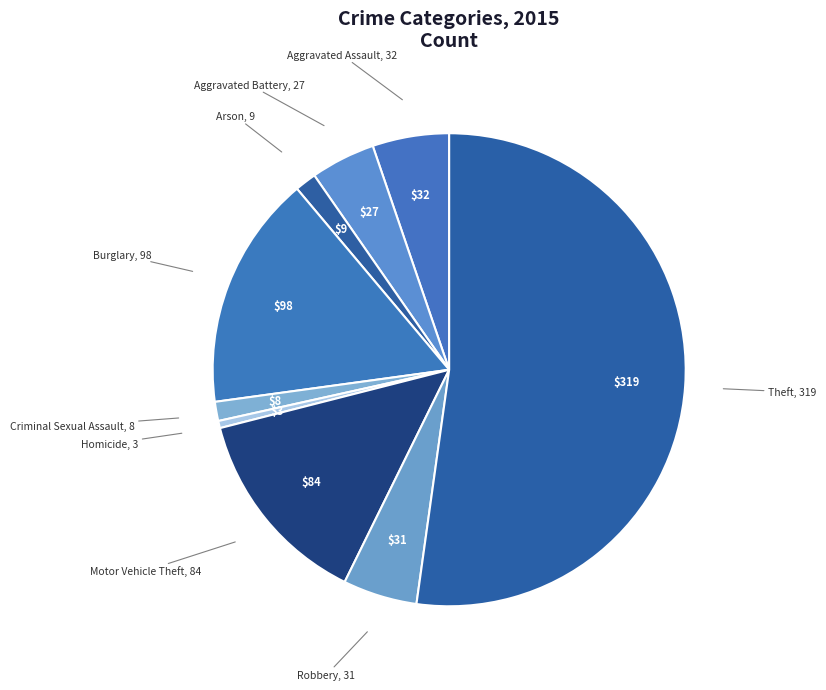

Which category accounts for the majority?

Theft